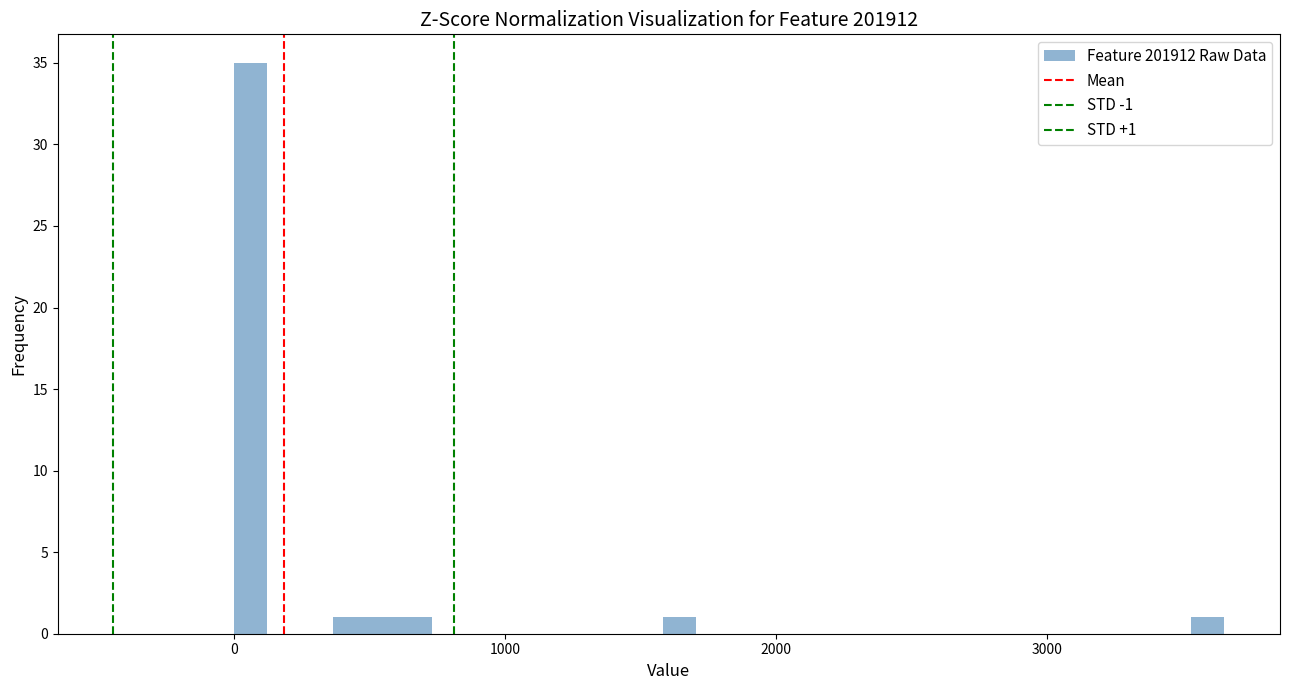

Read against the x-axis, roughly where is the centre of the tallest bar?

100